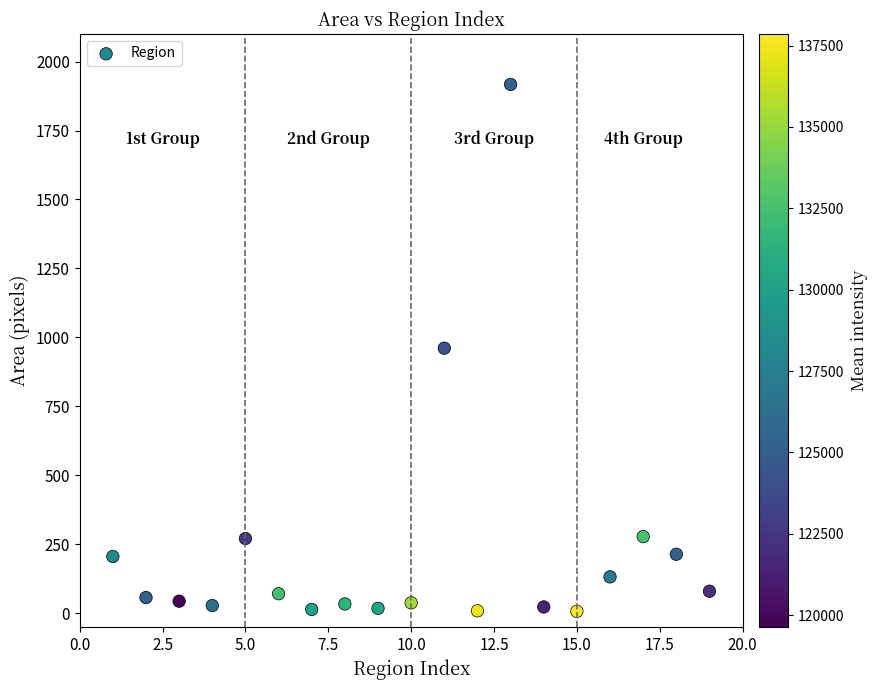

What is the range of X values (max minus min)?

18